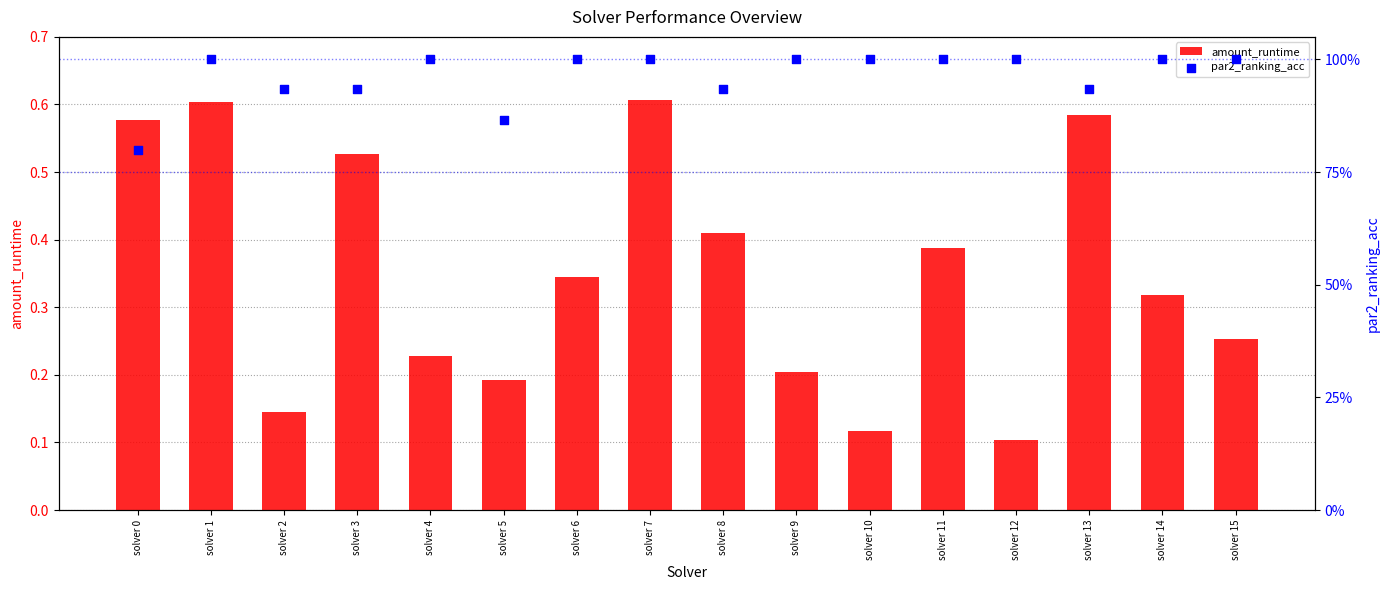

Which series contains the lowest Y value?

amount_runtime